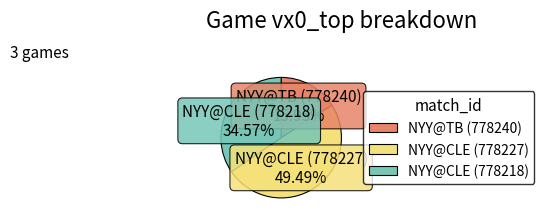

Is there any slice that represents more than half of the pie?

No